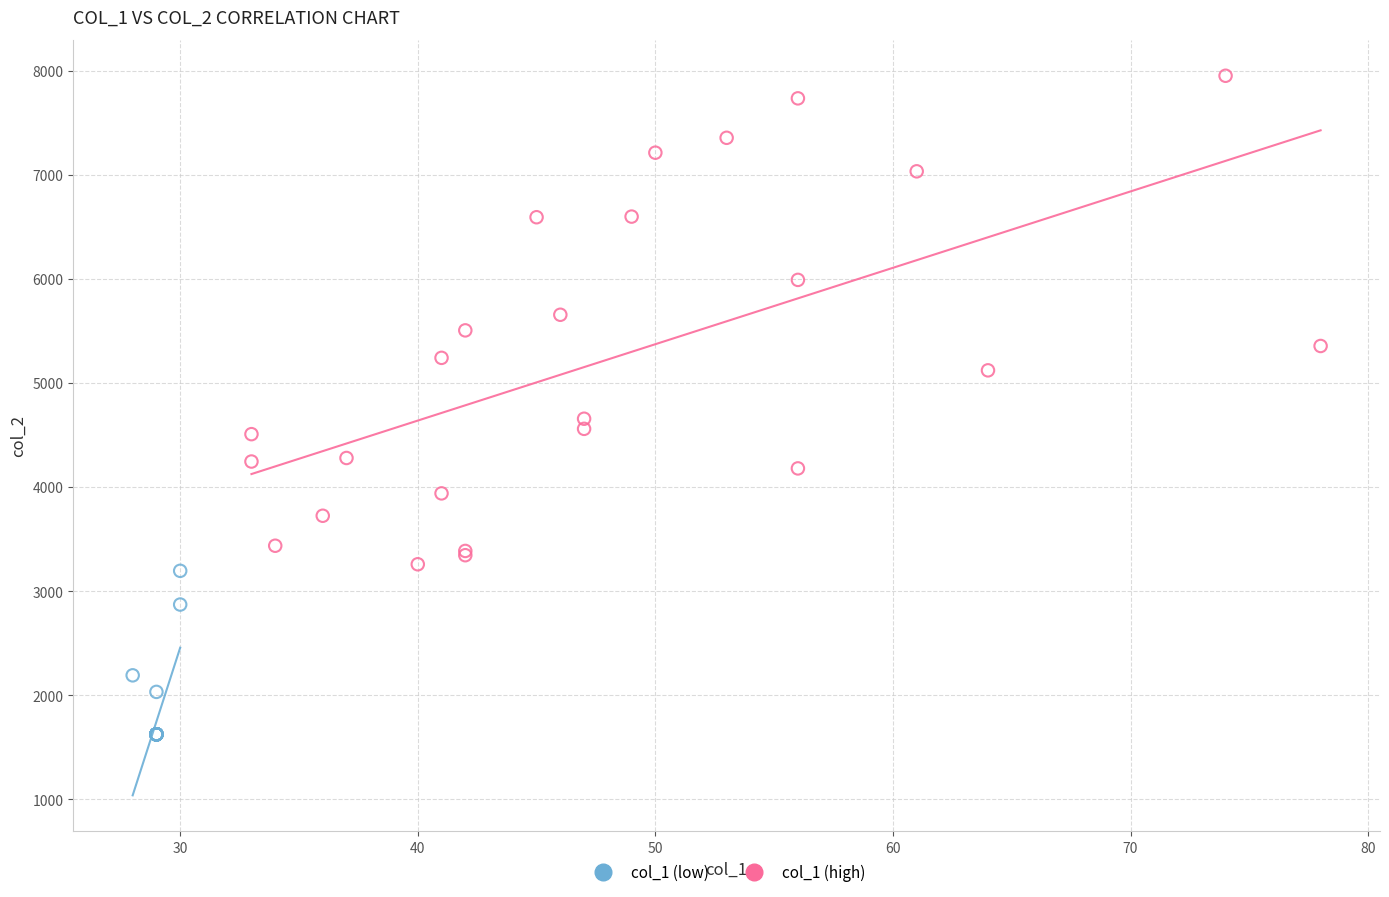

Which series has the widest spread of Y values?

col_1 (high)